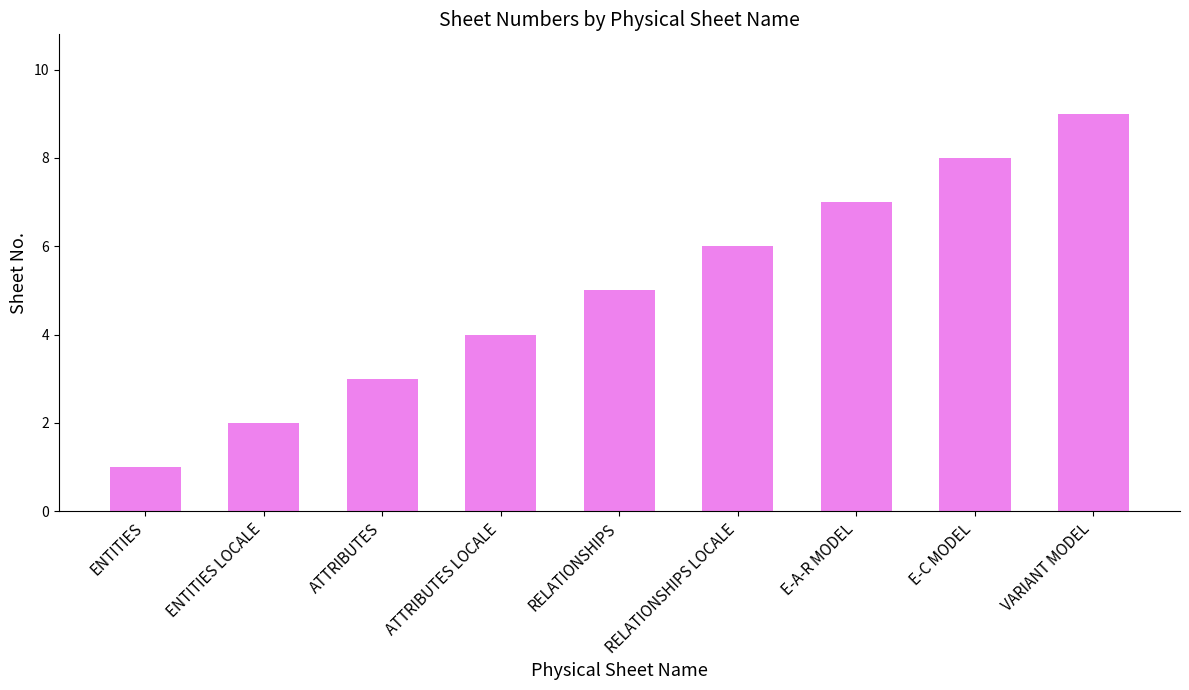

The chart shows a value of 3 at ATTRIBUTES. True or false?

True